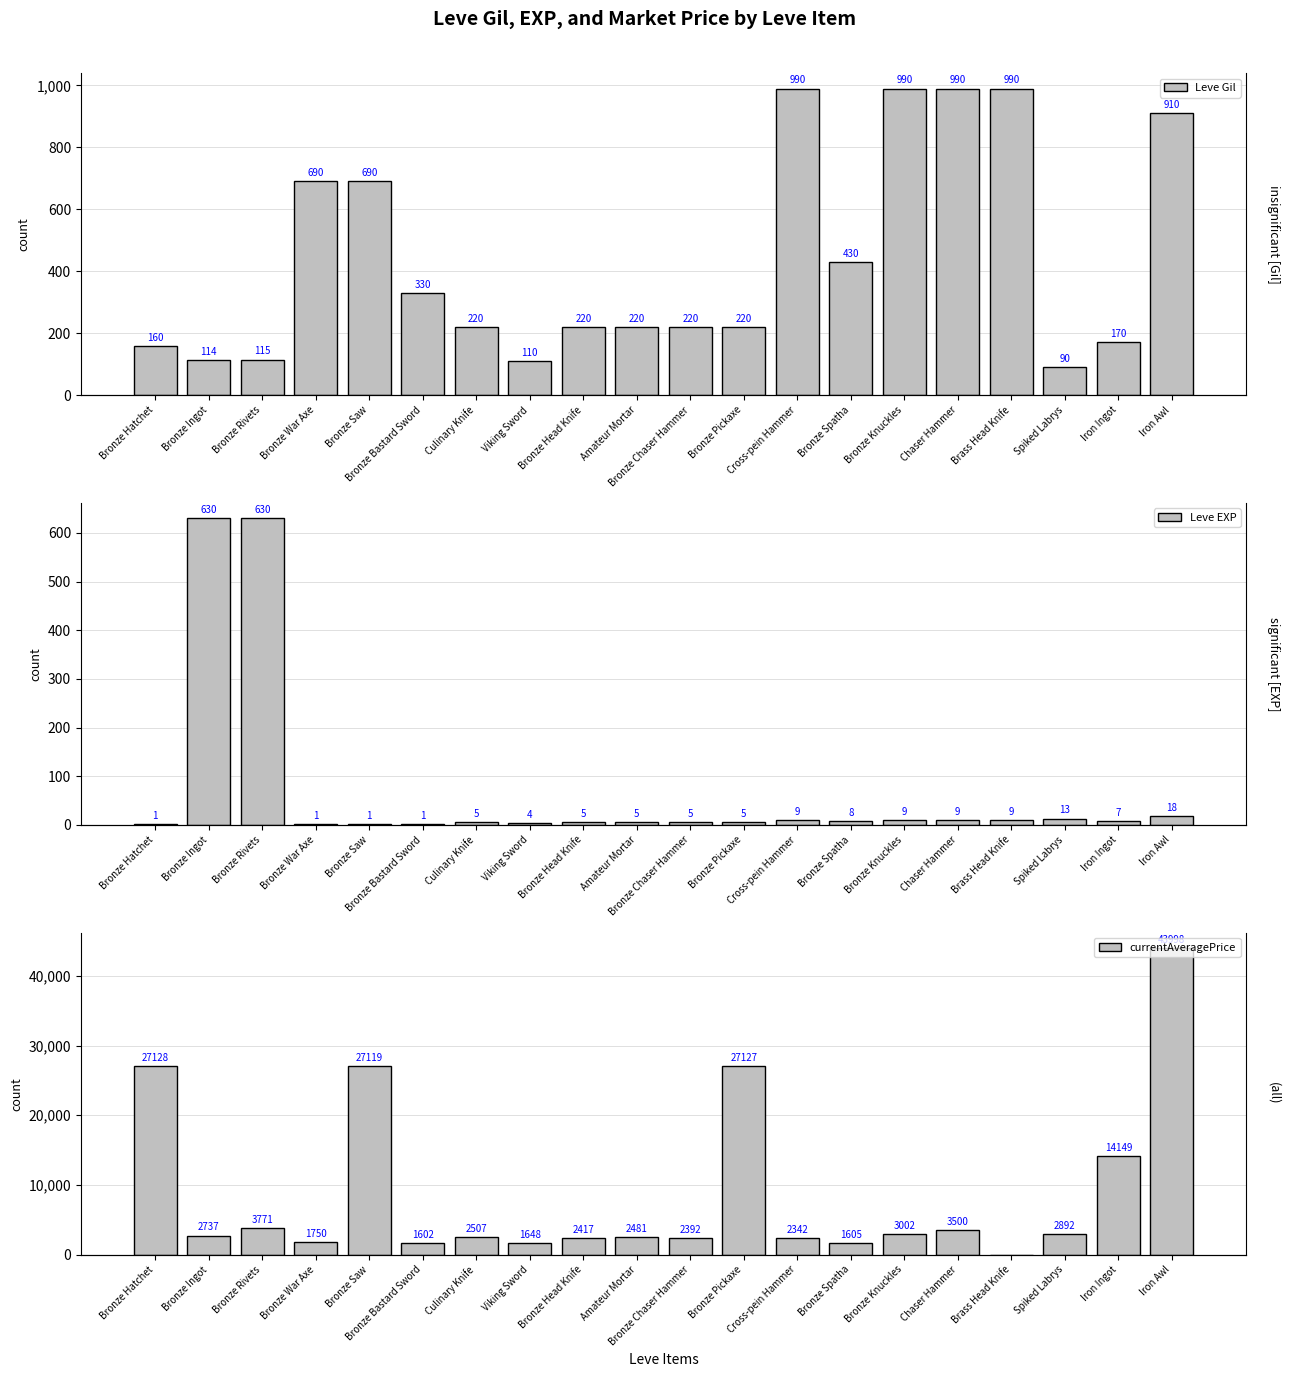

What is the difference between the highest and lowest values at Bronze Ingot?

2623